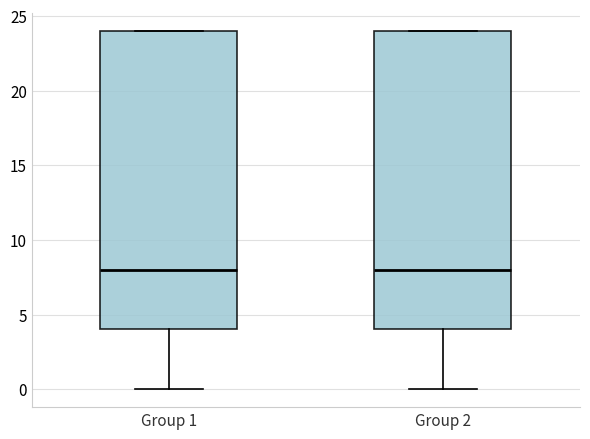

Reading left to right, read every box against the y-axis: the position of its median line, the range the box covers, and the ends of its whiskers. The values are not printed on the chart, so give them approximately, as read against the axis.

Group 1: median 8, box 4 to 24, whiskers 0 to 24
Group 2: median 8, box 4 to 24, whiskers 0 to 24